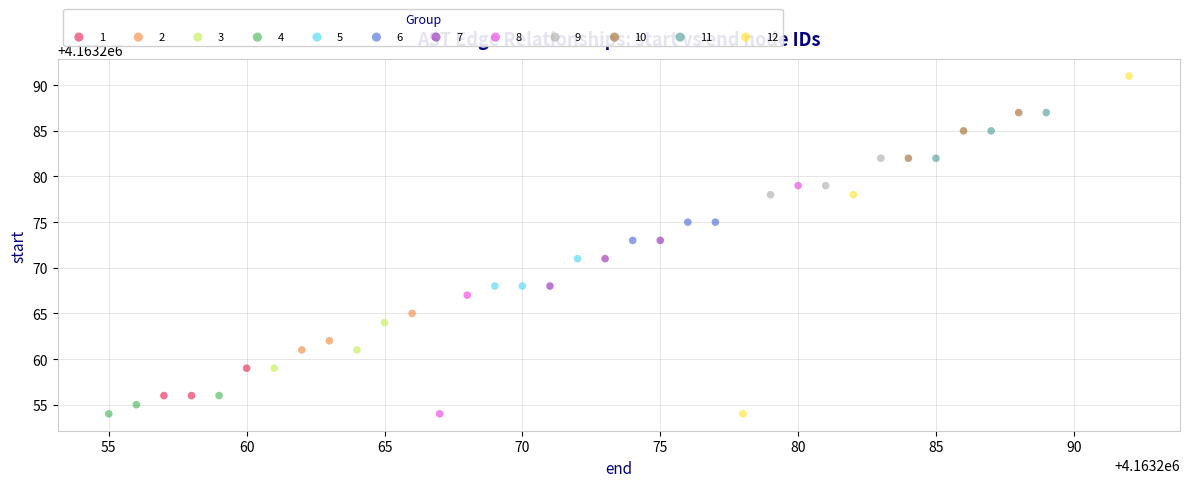

What are all the series names shown in the legend?

1, 2, 3, 4, 5, 6, 7, 8, 9, 10, 11, 12